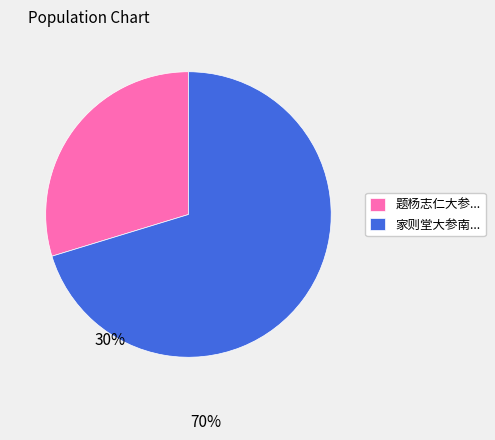

What is the ratio of the value at 题杨志仁大参... to the value at 家则堂大参南...?

0.4